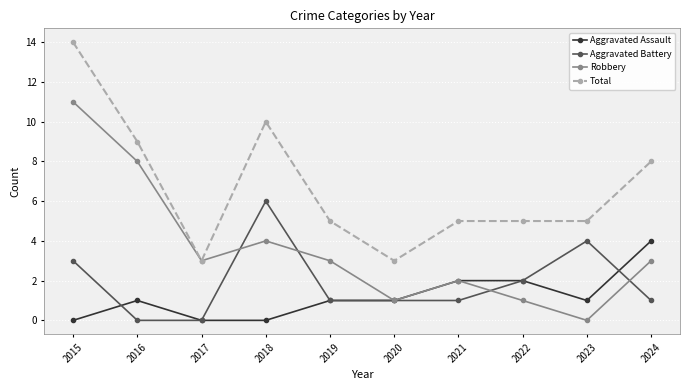

What is the difference between the maximum and minimum values in the Aggravated Assault series?

4